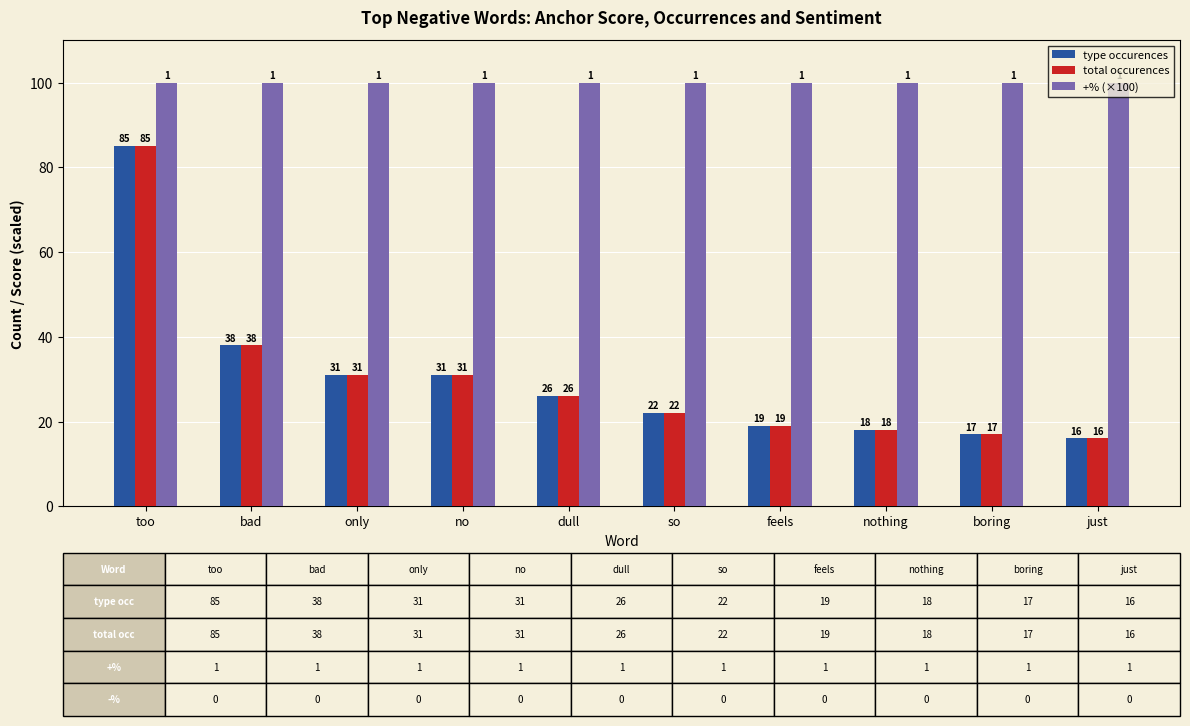

What is the difference between the maximum and second lowest values in the type occurences series?

68